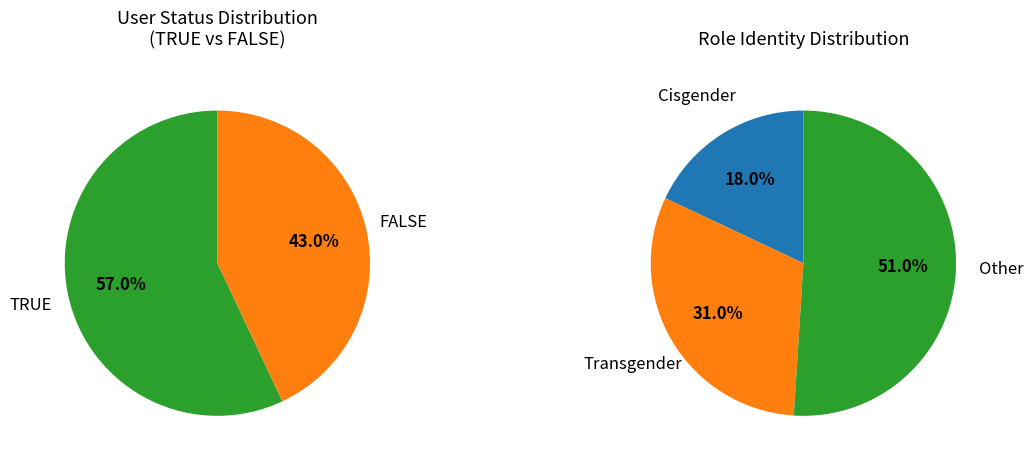

To the nearest percent, what is the difference between the TRUE and FALSE slice percentages?

14%